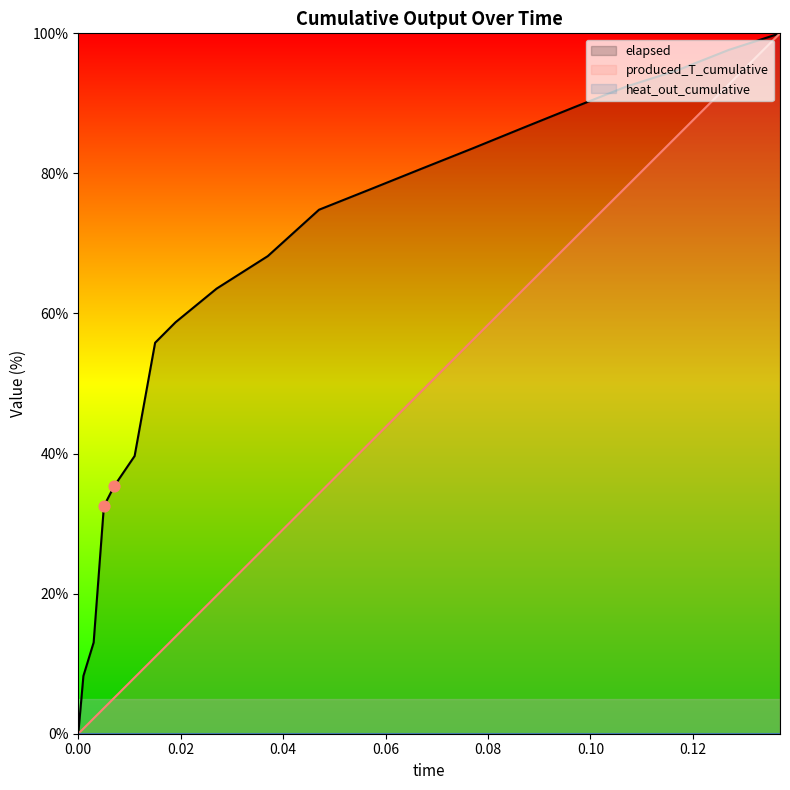

Which series has the largest total across all categories?

elapsed